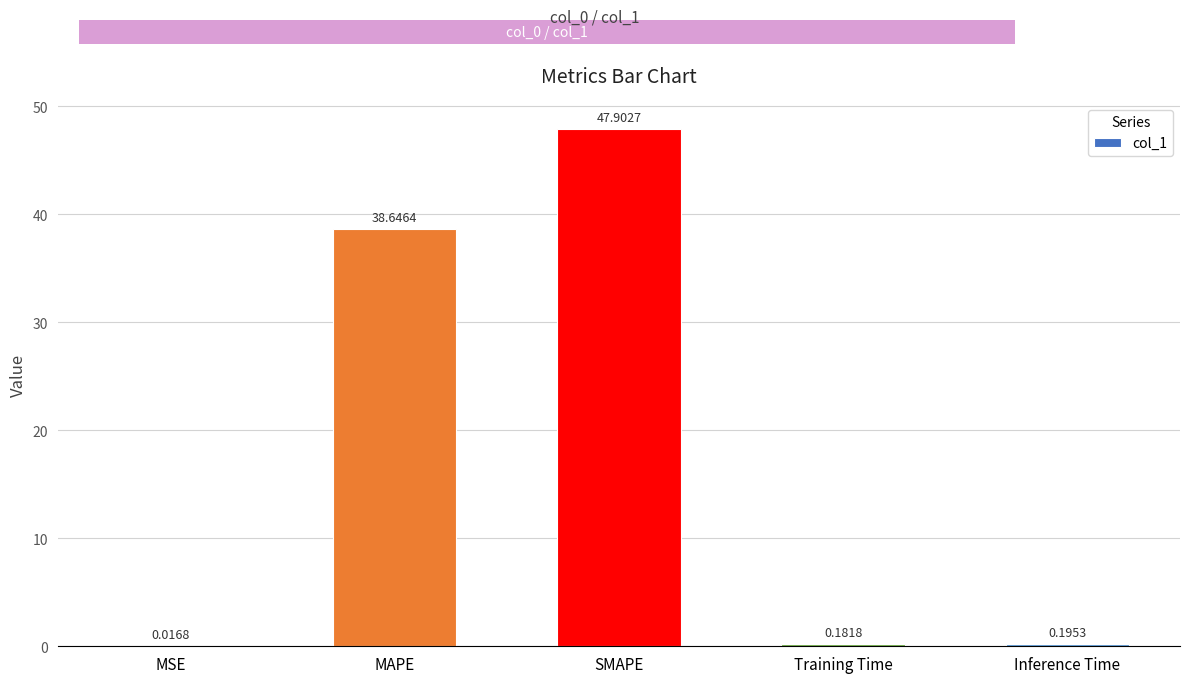

At which label is the value closest to 23?

MAPE